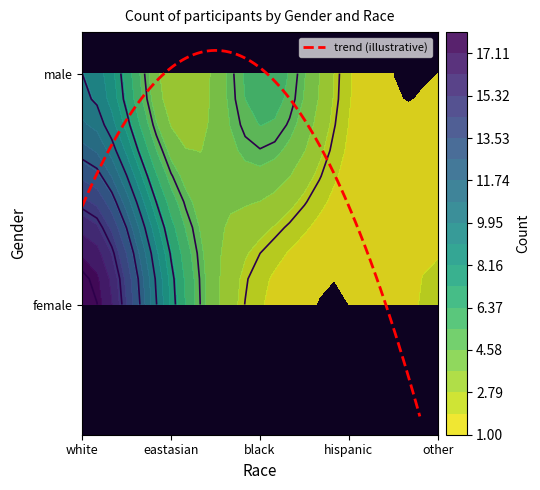

What is the average value?

5